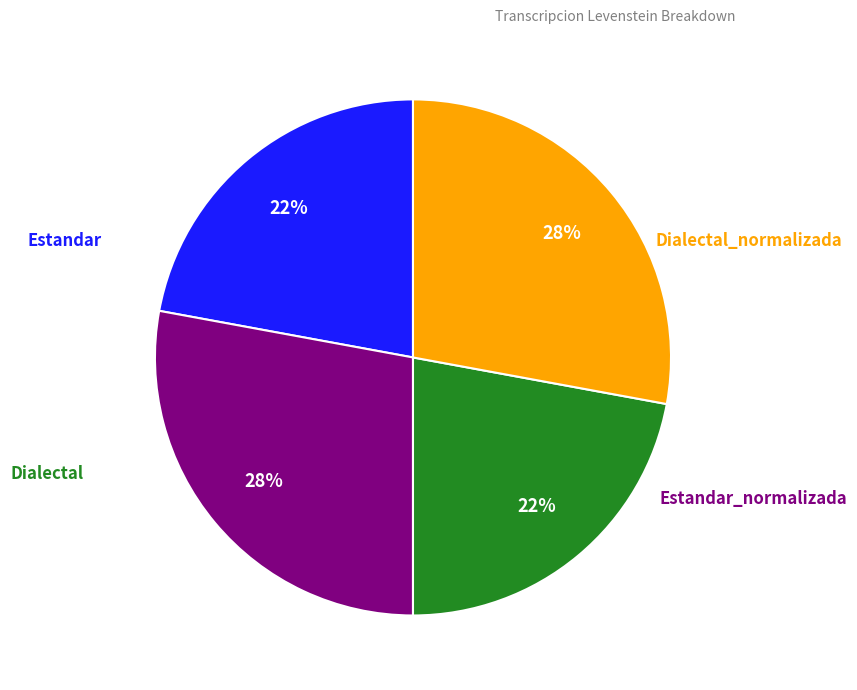

To the nearest percent, what is the average slice percentage?

25%